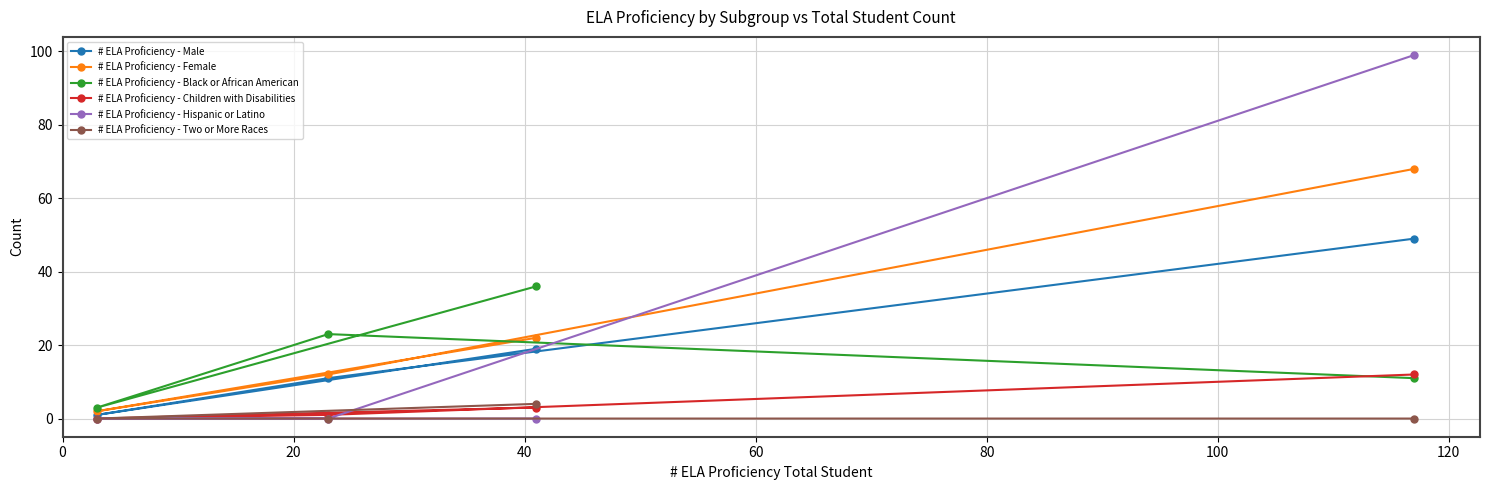

Which series has the widest spread of values?

# ELA Proficiency - Hispanic or Latino